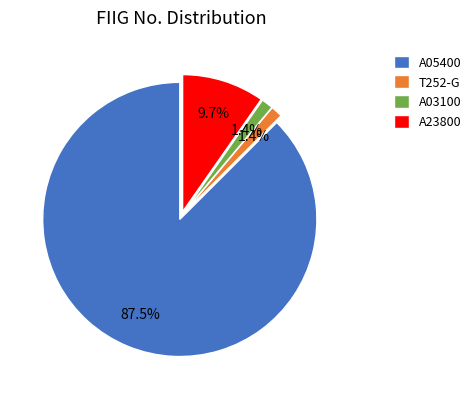

Which category has the biggest portion of the pie?

A05400